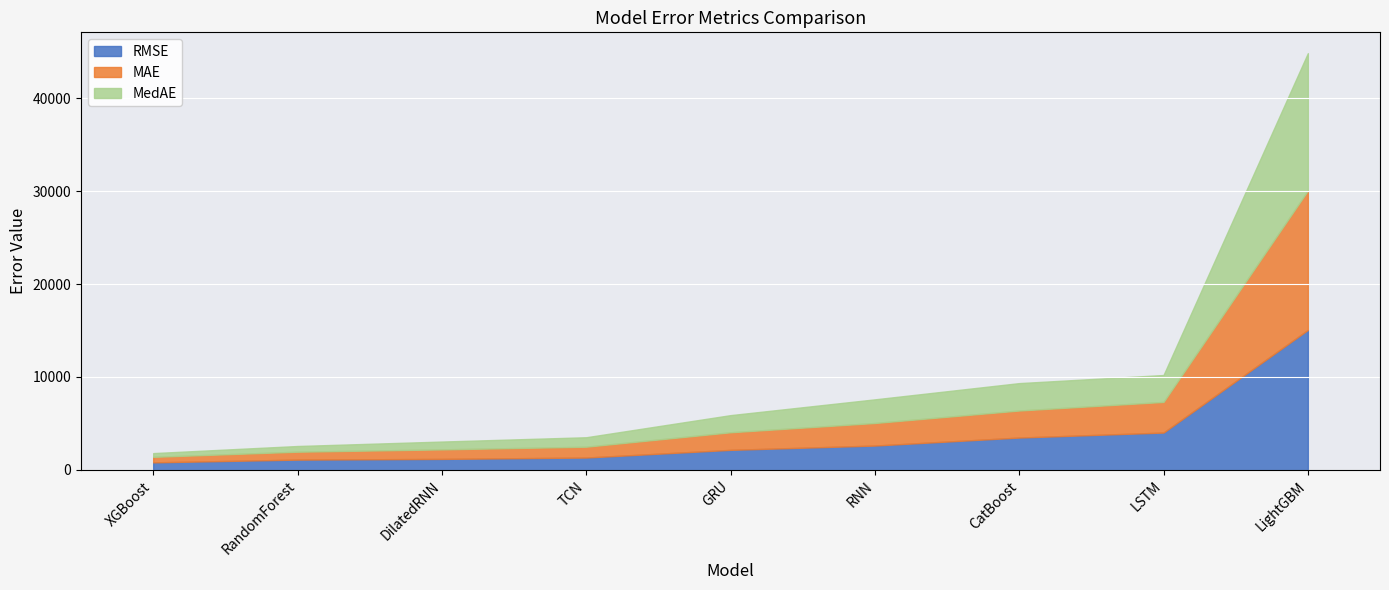

What is the lowest value of the RMSE series?

806.1